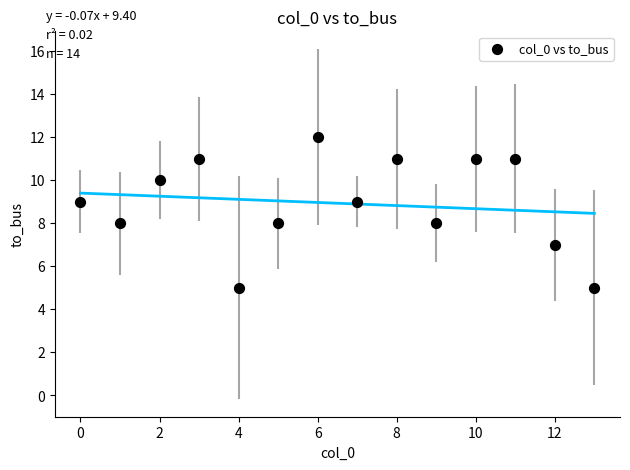

What is the range of Y values (max minus min)?

7